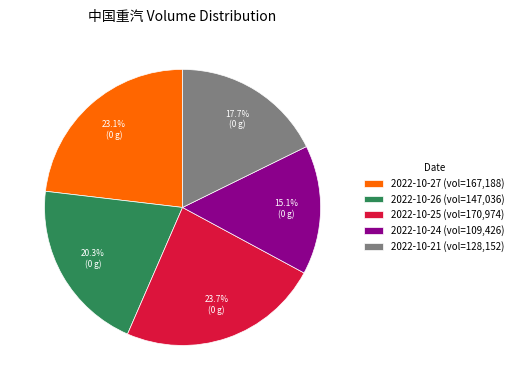

How much of the chart is everything except 2022-10-21?

82.3%